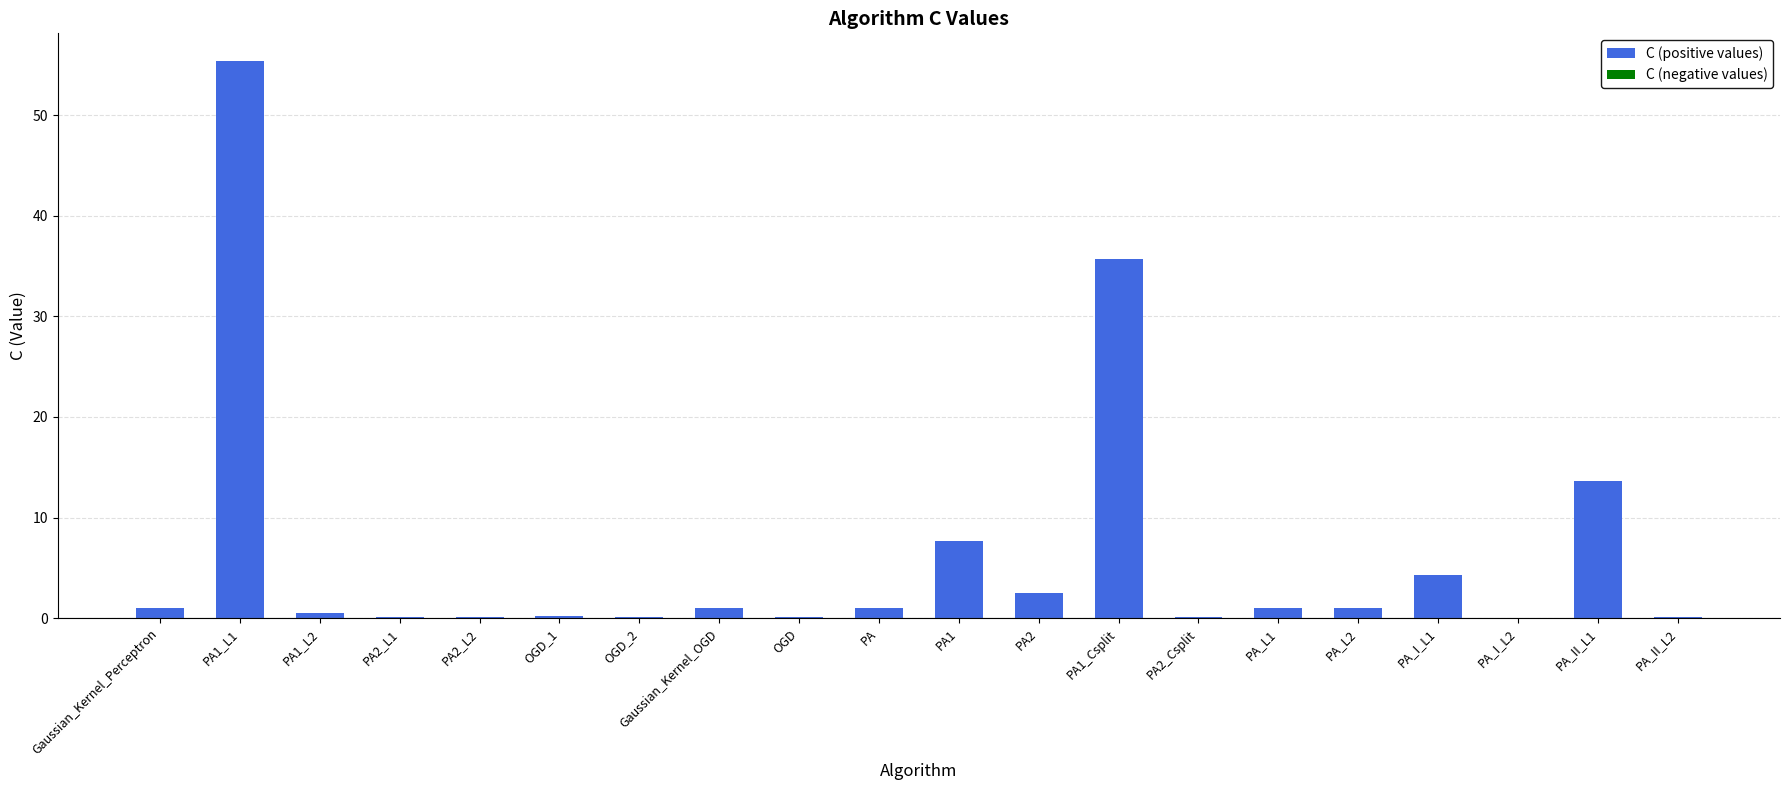

What is the sum of all values?

125.5